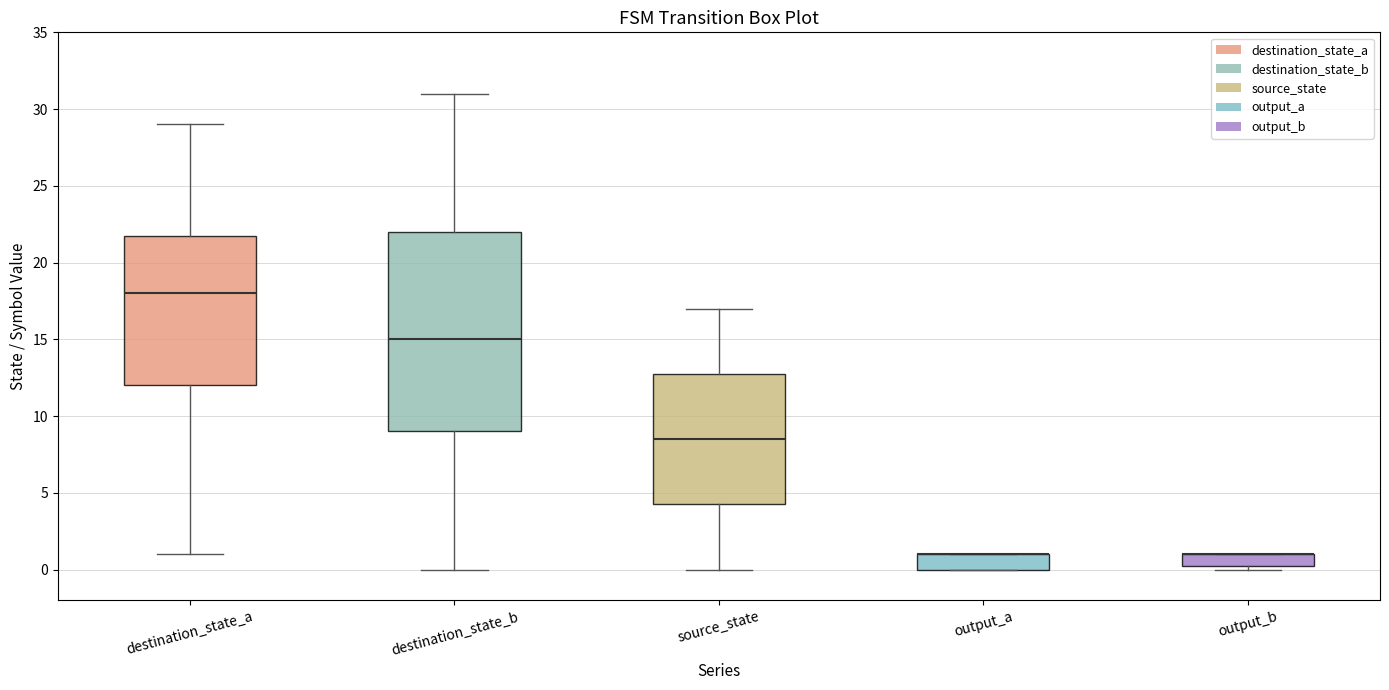

Where does the lower whisker of the box for destination_state_a end on the y-axis? The values are not printed on the chart, so give them approximately, as read against the axis.

1.0